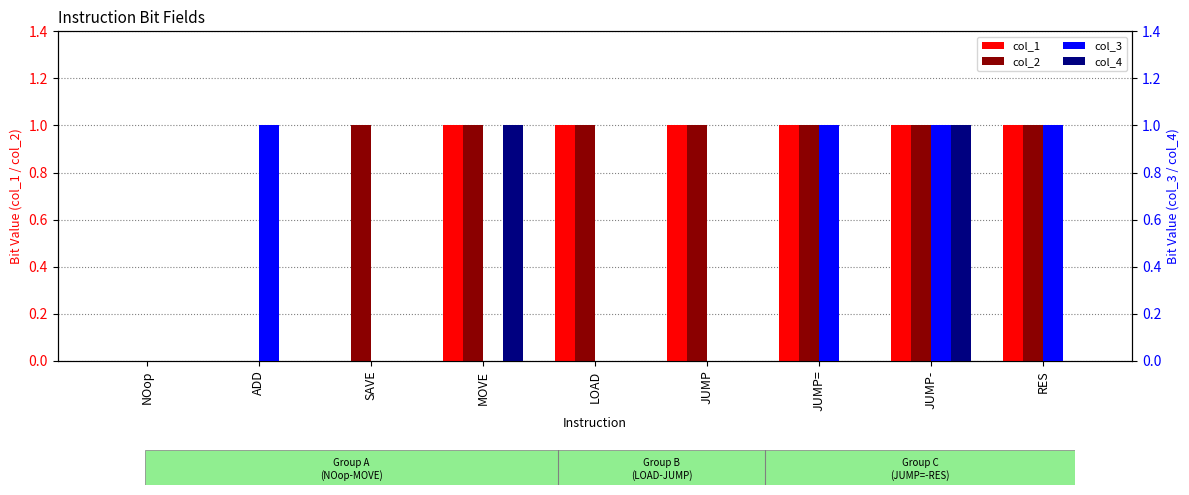

How many values in the col_3 series exceed 0?

4